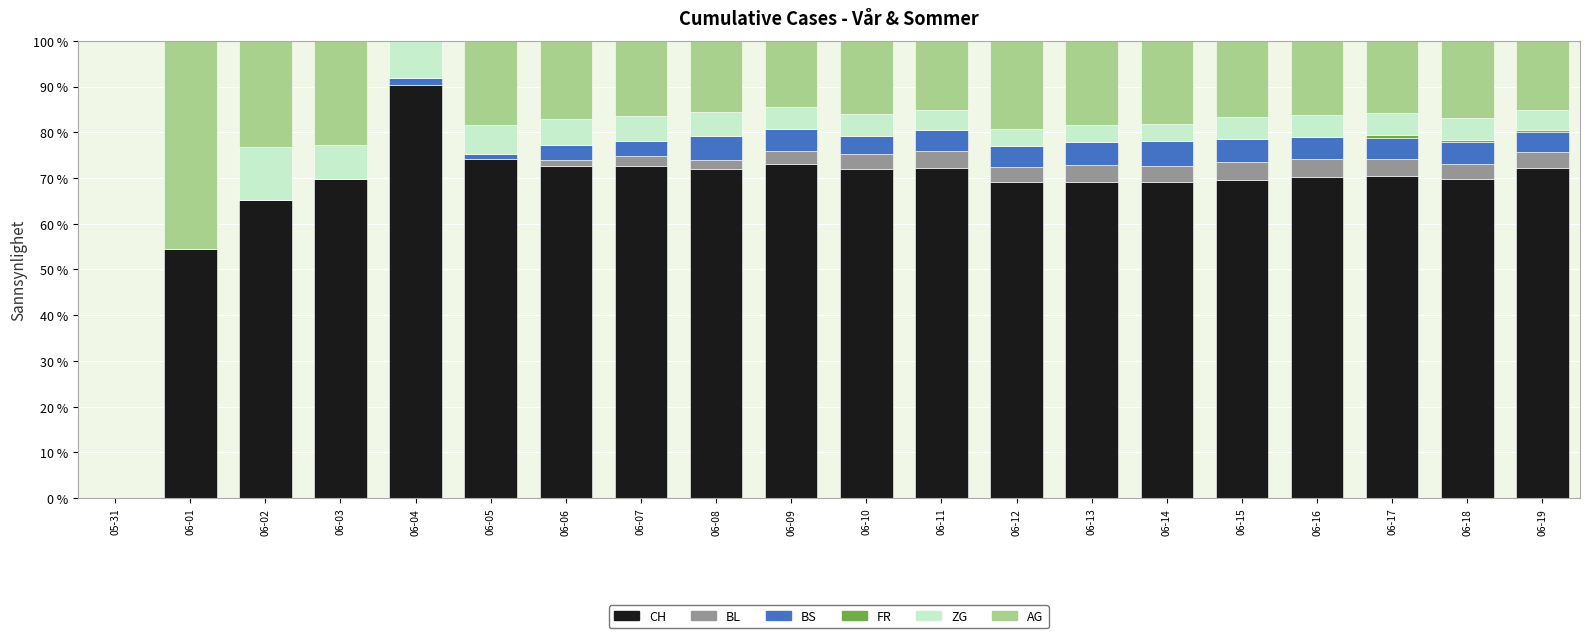

What is the total value across all series at 06-02?

100.0